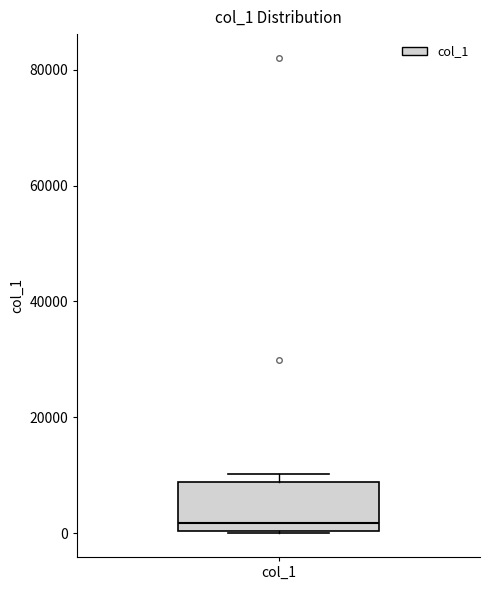

Read this box plot against the y-axis: the position of the median line, the range covered by the box, and the ends of both whiskers. The values are not printed on the chart, so give them approximately, as read against the axis.

median 2000, box 0 to 8000, whiskers 0 to 10000